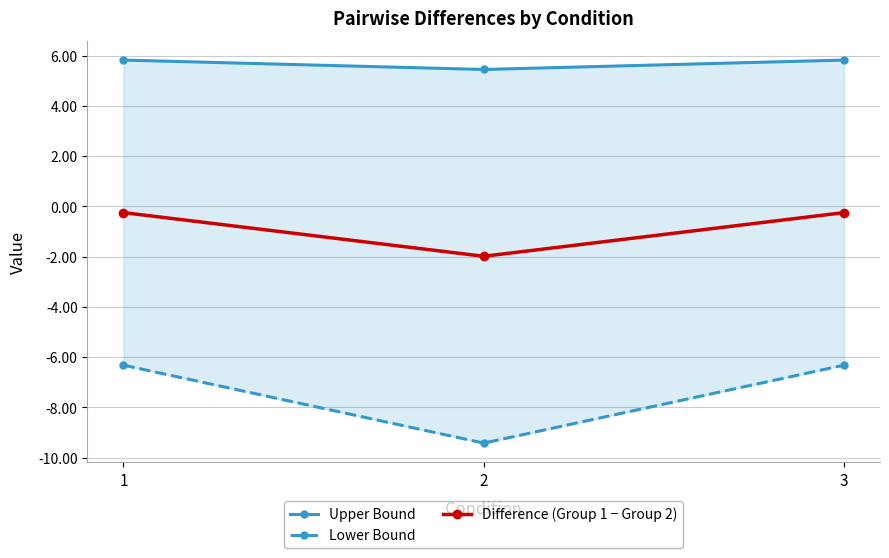

What are all the series names shown in the legend?

Upper Bound, Lower Bound, Difference (Group 1 − Group 2)